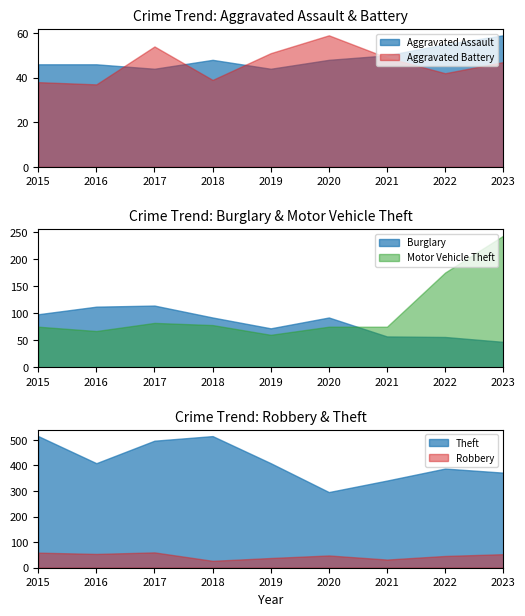

What is the total value across all series at 2018?

799